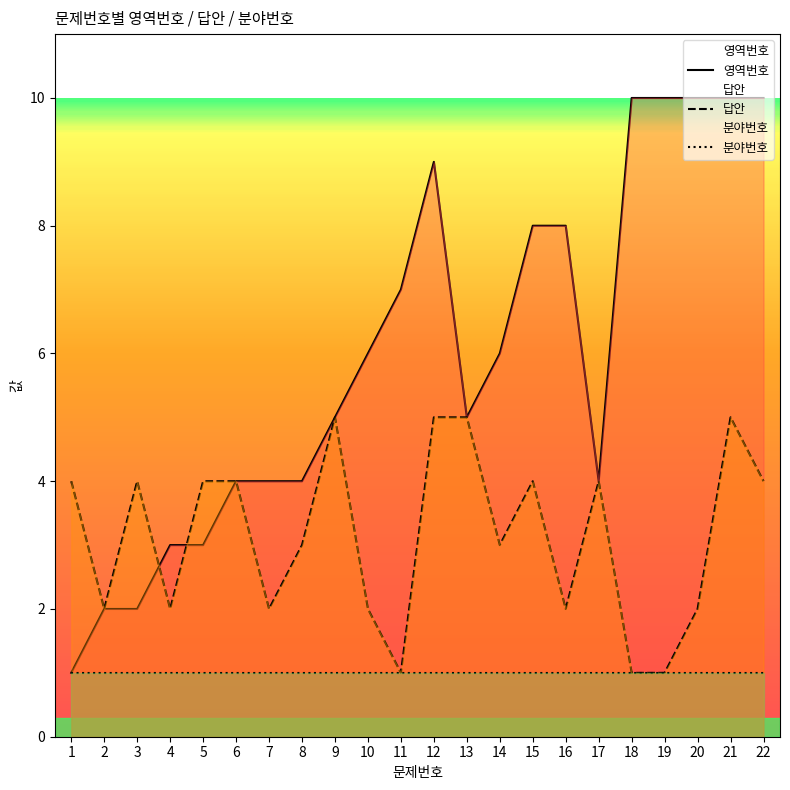

Which series has the largest total across all categories?

영역번호